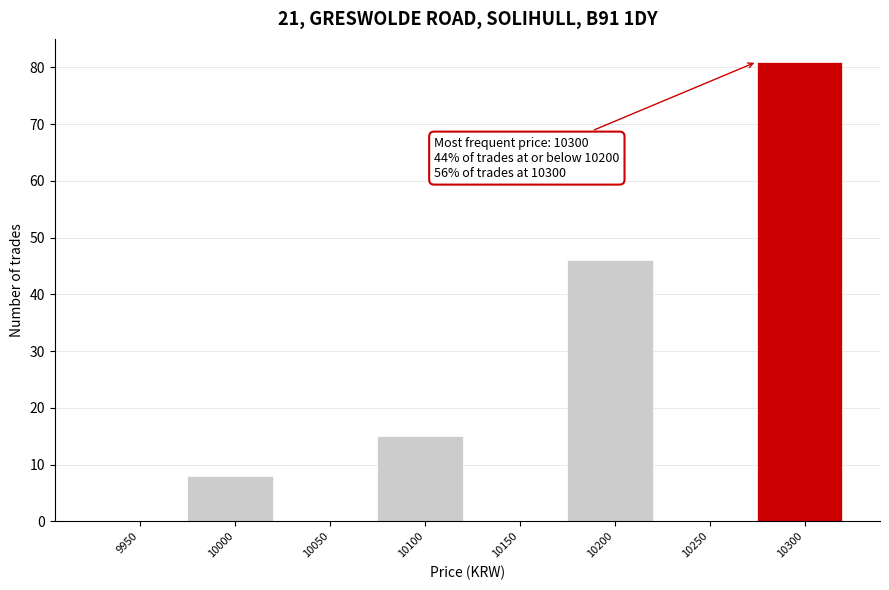

Reading right to left, transcribe all the data shown in this chart.

10300=81	10250=0	10200=46	10150=0	10100=15	10050=0	10000=8	9950=0